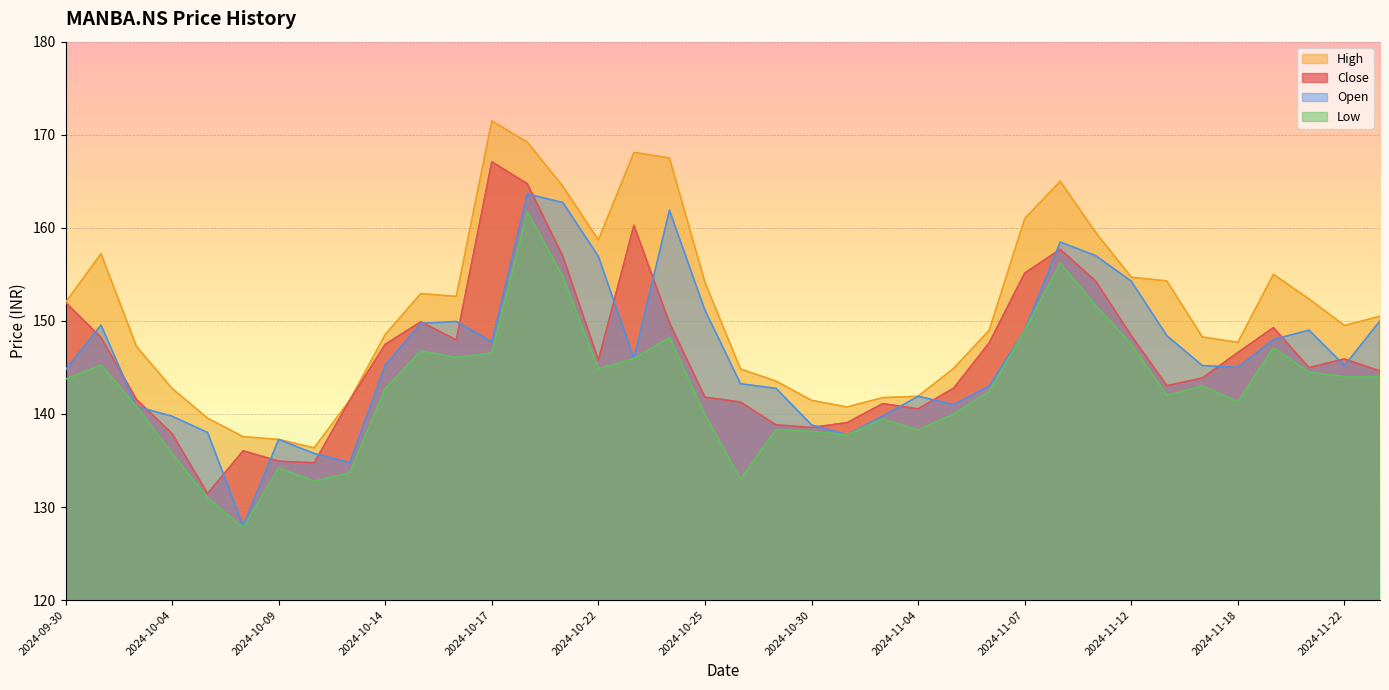

How many data points in Close are above 145?

19